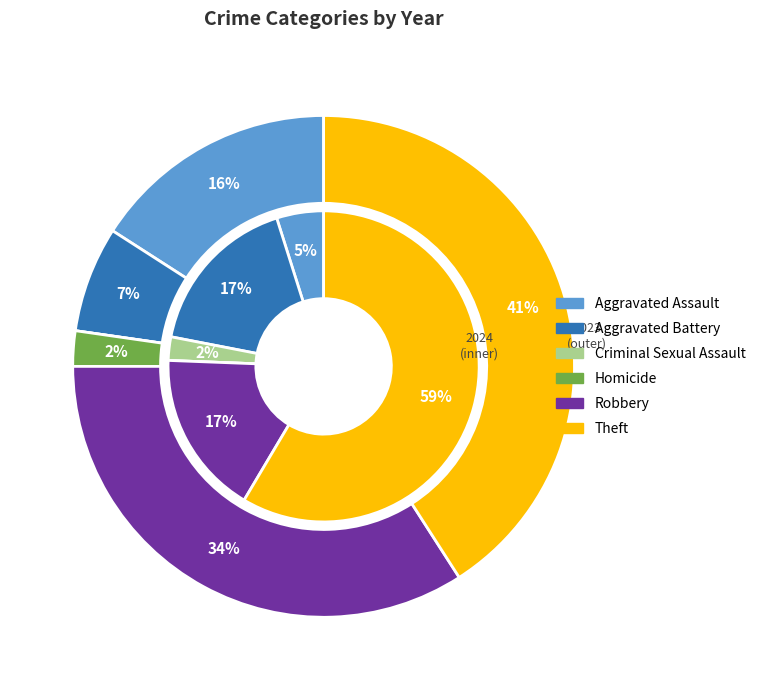

Which series has the widest spread of values?

values_2024